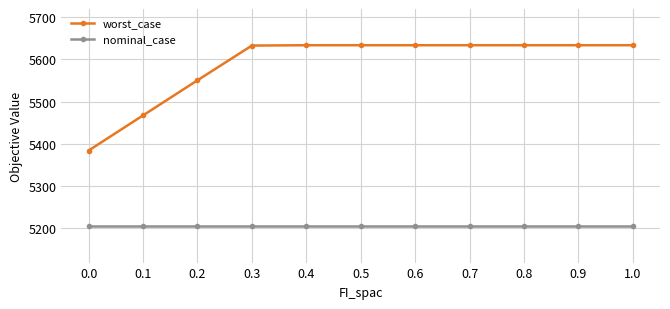

Rank the series by their maximum value, from highest to lowest.

worst_case, nominal_case